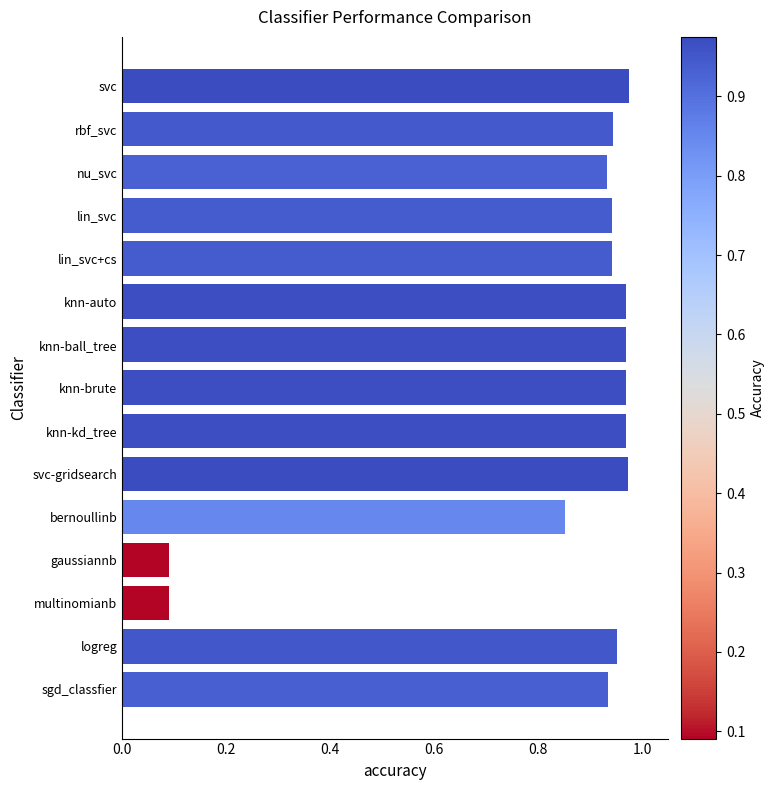

What is the label of the 5th bar from the top?

lin_svc+cs